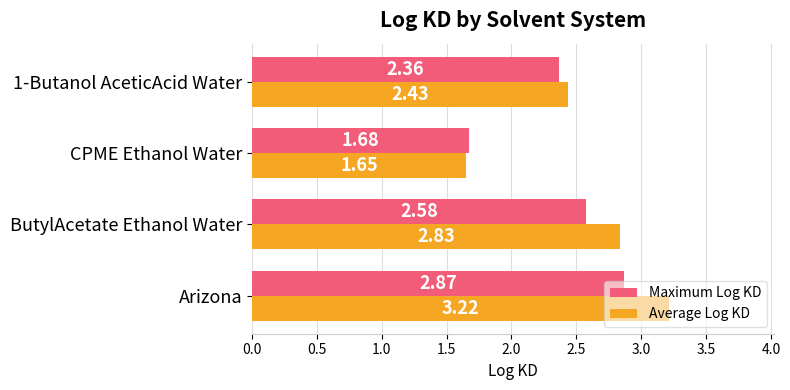

Which series changed the most between ButylAcetate Ethanol Water and CPME Ethanol Water?

Average Log KD